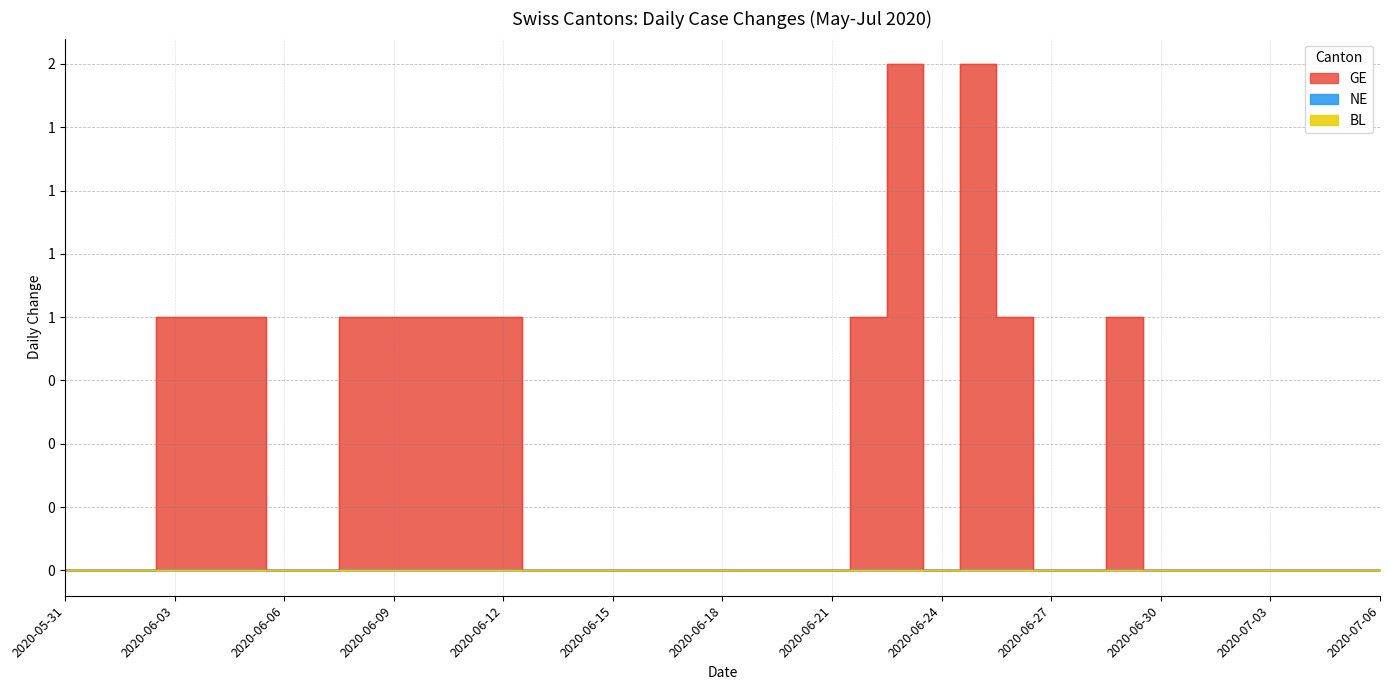

Reading left to right, what are all the values shown in this chart?

BL: 2020-05-31=0	2020-06-01=0	2020-06-02=0	2020-06-03=0	2020-06-04=0	2020-06-05=0	2020-06-06=0	2020-06-07=0	2020-06-08=0	2020-06-09=0	2020-06-10=0	2020-06-11=0	2020-06-12=0	2020-06-13=0	2020-06-14=0	2020-06-15=0	2020-06-16=0	2020-06-17=0	2020-06-18=0	2020-06-19=0	2020-06-20=0	2020-06-21=0	2020-06-22=0	2020-06-23=0	2020-06-24=0	2020-06-25=0	2020-06-26=0	2020-06-27=0	2020-06-28=0	2020-06-29=0	2020-06-30=0	2020-07-01=0	2020-07-02=0	2020-07-03=0	2020-07-04=0	2020-07-05=0	2020-07-06=0
NE: 2020-05-31=0	2020-06-01=0	2020-06-02=0	2020-06-03=0	2020-06-04=0	2020-06-05=0	2020-06-06=0	2020-06-07=0	2020-06-08=0	2020-06-09=0	2020-06-10=0	2020-06-11=0	2020-06-12=0	2020-06-13=0	2020-06-14=0	2020-06-15=0	2020-06-16=0	2020-06-17=0	2020-06-18=0	2020-06-19=0	2020-06-20=0	2020-06-21=0	2020-06-22=0	2020-06-23=0	2020-06-24=0	2020-06-25=0	2020-06-26=0	2020-06-27=0	2020-06-28=0	2020-06-29=0	2020-06-30=0	2020-07-01=0	2020-07-02=0	2020-07-03=0	2020-07-04=0	2020-07-05=0	2020-07-06=0
GE: 2020-05-31=0	2020-06-01=0	2020-06-02=0	2020-06-03=1	2020-06-04=1	2020-06-05=1	2020-06-06=0	2020-06-07=0	2020-06-08=1	2020-06-09=1	2020-06-10=1	2020-06-11=1	2020-06-12=1	2020-06-13=0	2020-06-14=0	2020-06-15=0	2020-06-16=0	2020-06-17=0	2020-06-18=0	2020-06-19=0	2020-06-20=0	2020-06-21=0	2020-06-22=1	2020-06-23=2	2020-06-24=0	2020-06-25=2	2020-06-26=1	2020-06-27=0	2020-06-28=0	2020-06-29=1	2020-06-30=0	2020-07-01=0	2020-07-02=0	2020-07-03=0	2020-07-04=0	2020-07-05=0	2020-07-06=0